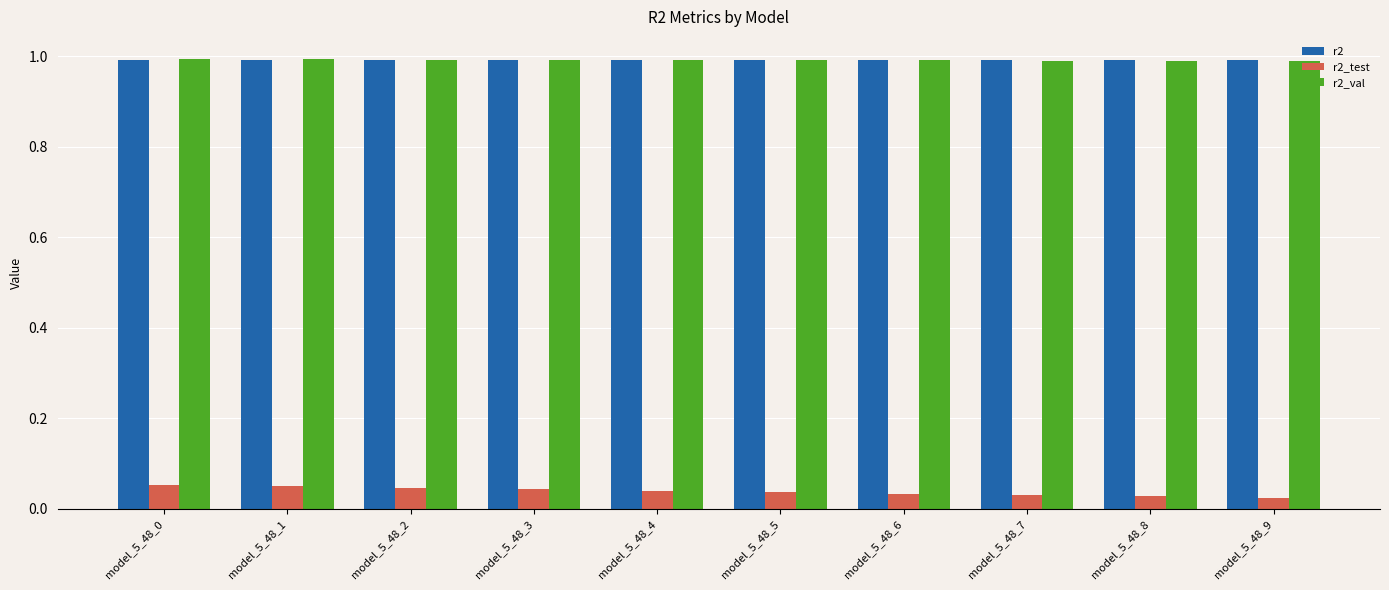

True or false: r2 has a value of 1.0 at model_5_48_3.

True